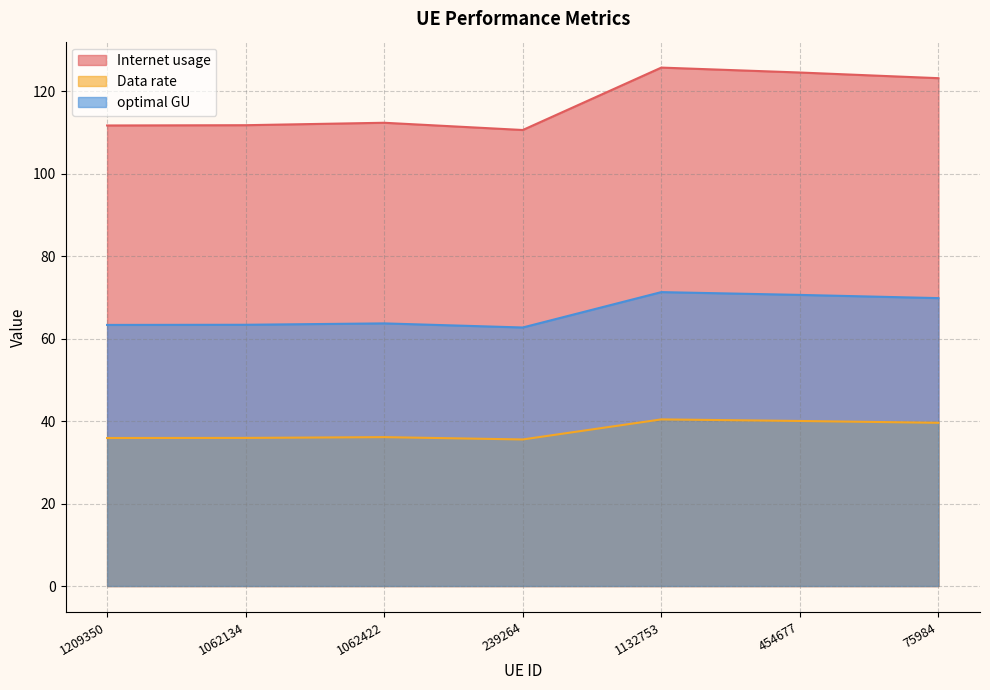

How many lines are shown in the chart?

3